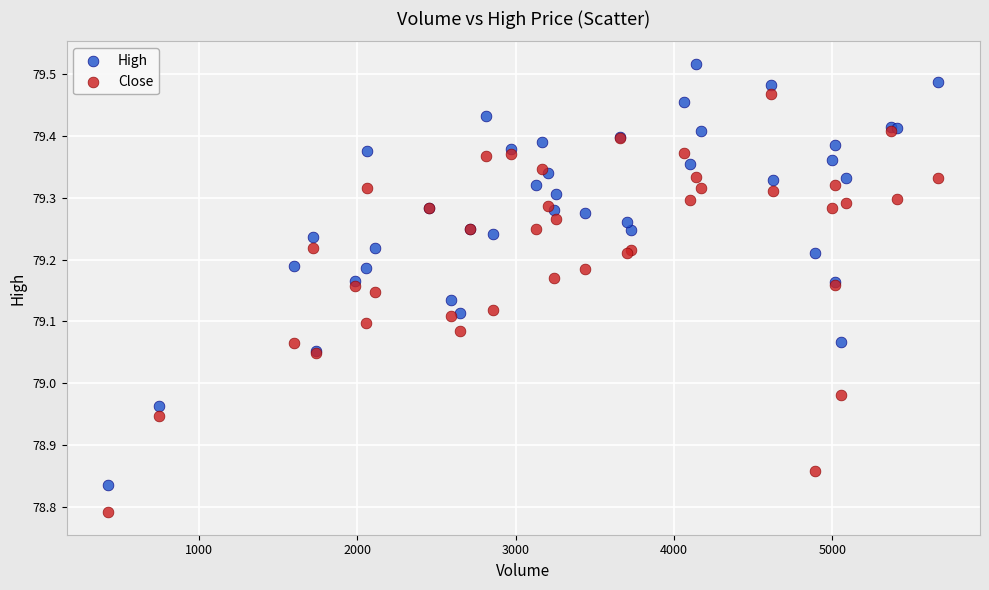

Which series contains the lowest Y value?

Close